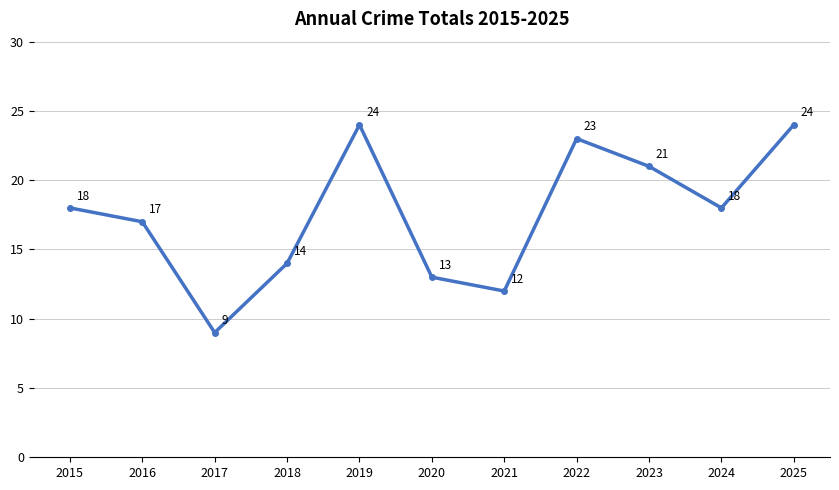

Is it true that the value at 2016 is 17?

True